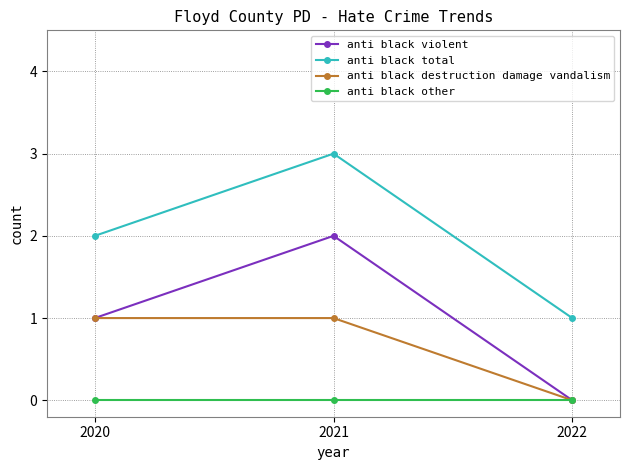

What is the total value across all series at 2020?

4